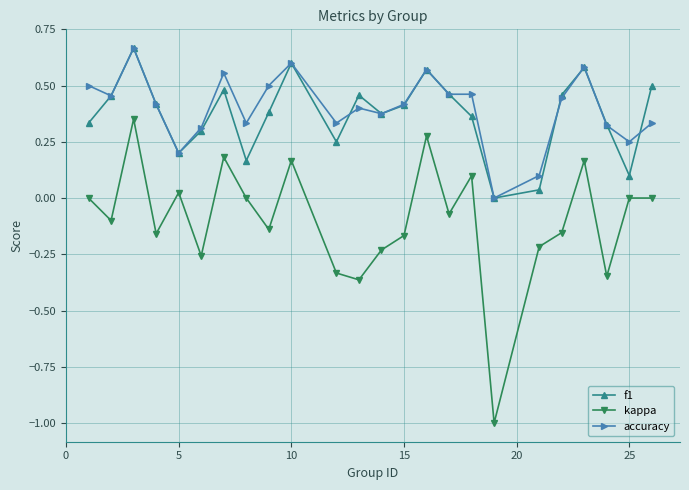

What is the minimum value shown in the chart?

-1.0